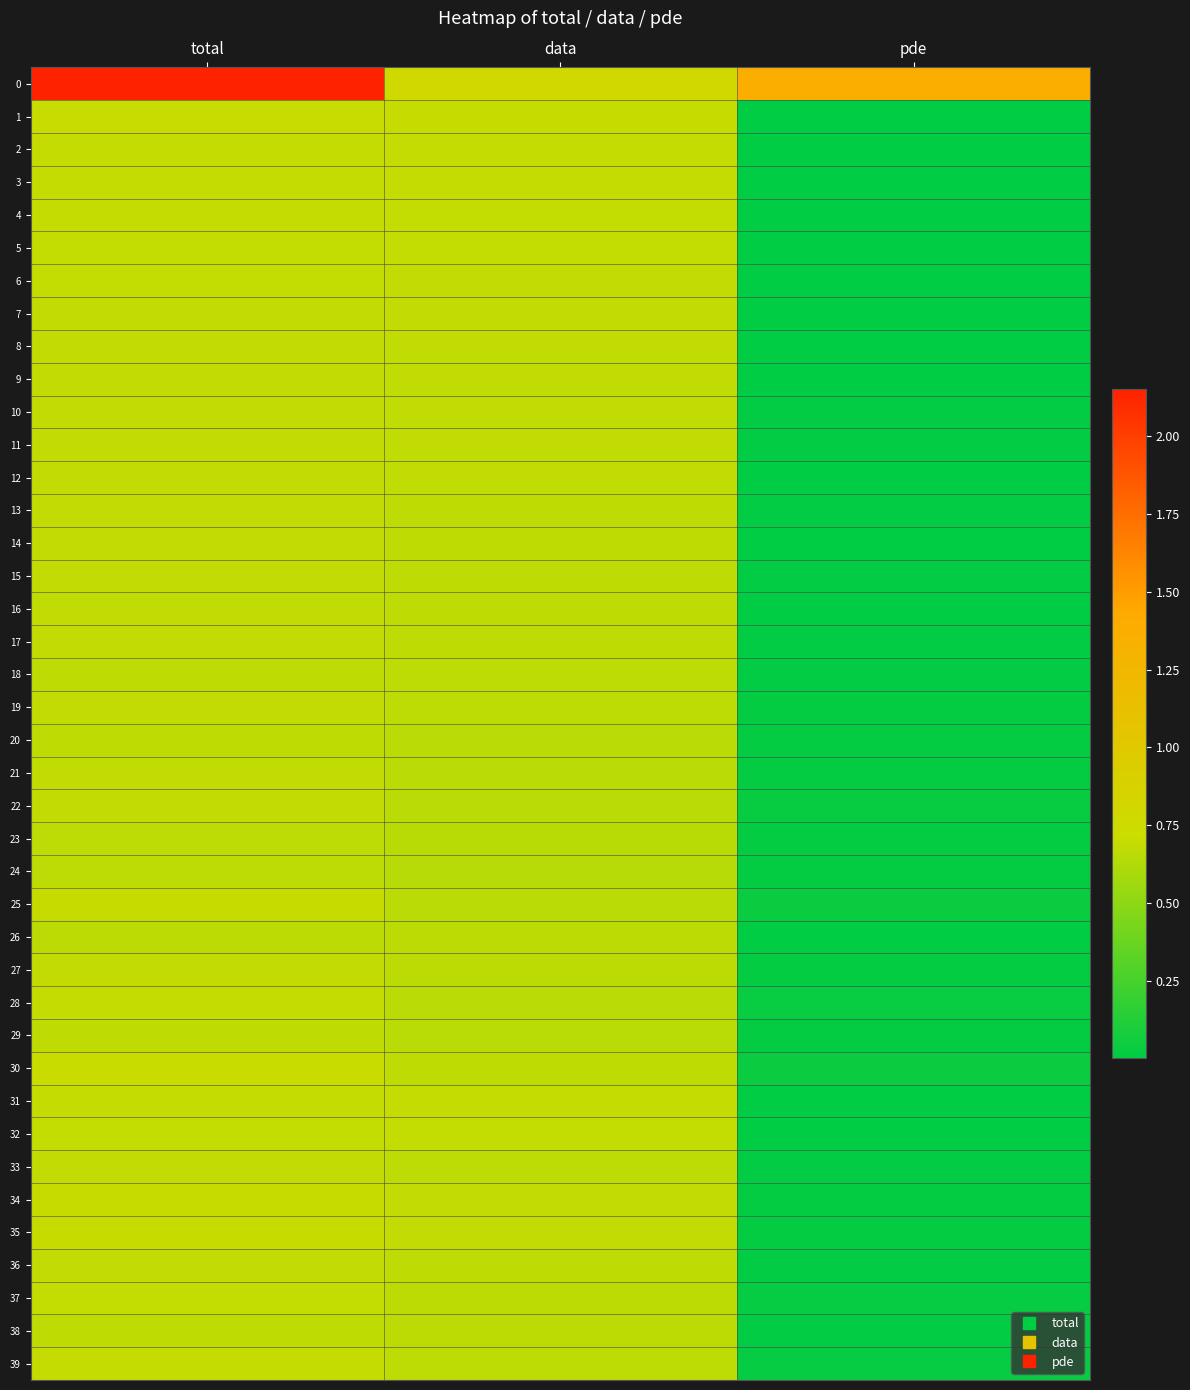

Reading right to left, list all the values displayed in this chart.

0: pde=1.4	data=0.8	total=2.2
1: pde=0.0	data=0.7	total=0.7
2: pde=0.0	data=0.7	total=0.7
3: pde=0.0	data=0.7	total=0.7
4: pde=0.0	data=0.7	total=0.7
5: pde=0.0	data=0.7	total=0.7
6: pde=0.0	data=0.7	total=0.7
7: pde=0.0	data=0.7	total=0.7
8: pde=0.0	data=0.7	total=0.7
9: pde=0.0	data=0.7	total=0.7
10: pde=0.0	data=0.7	total=0.7
11: pde=0.0	data=0.7	total=0.7
12: pde=0.0	data=0.7	total=0.7
13: pde=0.0	data=0.7	total=0.7
14: pde=0.0	data=0.7	total=0.7
15: pde=0.0	data=0.7	total=0.7
16: pde=0.0	data=0.7	total=0.7
17: pde=0.0	data=0.7	total=0.7
18: pde=0.0	data=0.7	total=0.7
19: pde=0.0	data=0.7	total=0.7
20: pde=0.0	data=0.7	total=0.7
21: pde=0.0	data=0.7	total=0.7
22: pde=0.0	data=0.7	total=0.7
23: pde=0.0	data=0.6	total=0.7
24: pde=0.0	data=0.6	total=0.7
25: pde=0.0	data=0.7	total=0.7
26: pde=0.0	data=0.7	total=0.7
27: pde=0.0	data=0.7	total=0.7
28: pde=0.0	data=0.7	total=0.7
29: pde=0.0	data=0.7	total=0.7
30: pde=0.0	data=0.7	total=0.7
31: pde=0.0	data=0.7	total=0.7
32: pde=0.0	data=0.7	total=0.7
33: pde=0.0	data=0.7	total=0.7
34: pde=0.0	data=0.7	total=0.7
35: pde=0.0	data=0.7	total=0.7
36: pde=0.0	data=0.7	total=0.7
37: pde=0.0	data=0.7	total=0.7
38: pde=0.0	data=0.7	total=0.7
39: pde=0.0	data=0.7	total=0.7